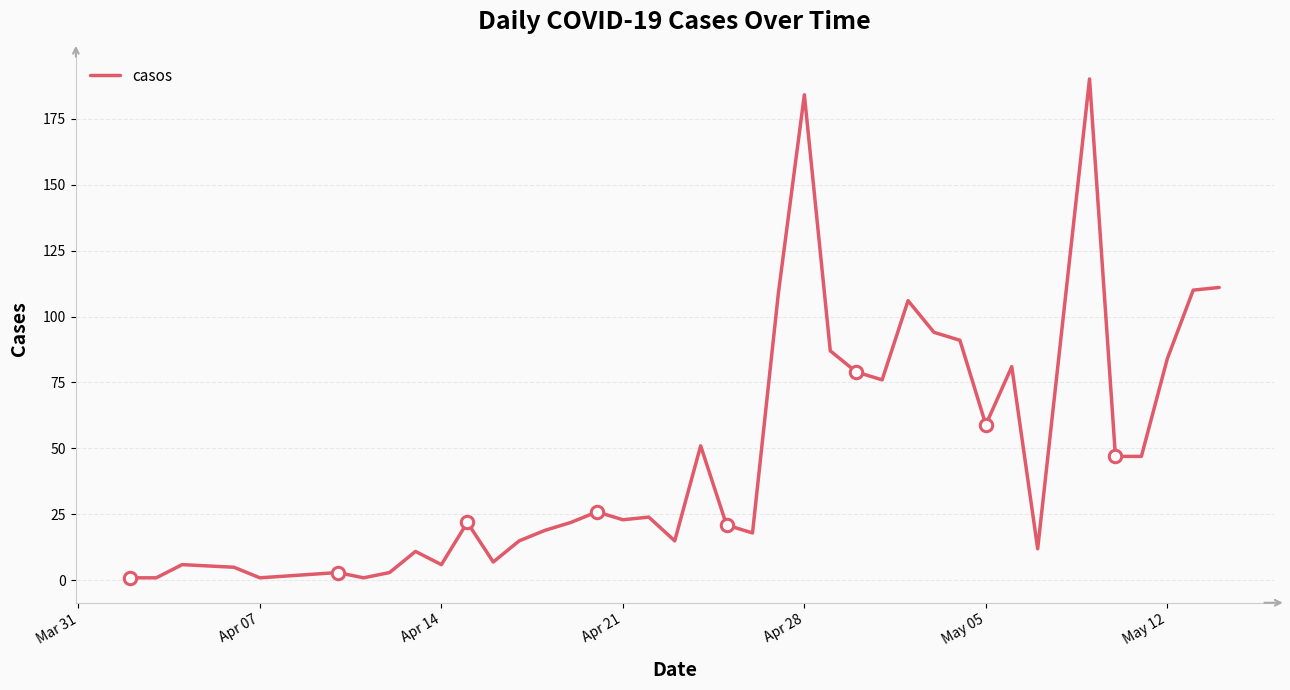

What is the greatest value displayed?

190